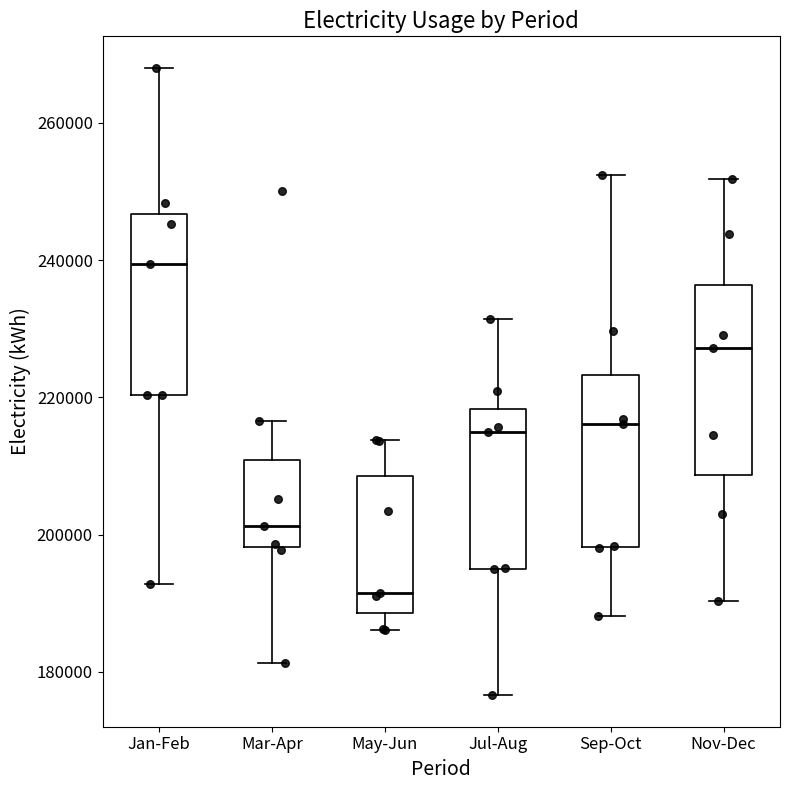

Where is the upper edge of the box for Jul-Aug on the y-axis? The values are not printed on the chart, so give them approximately, as read against the axis.

218000